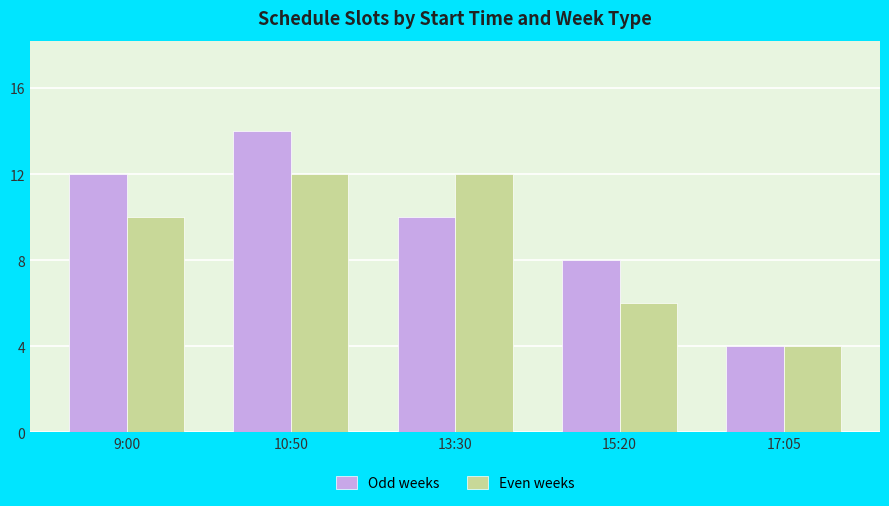

What is the smallest value displayed?

4